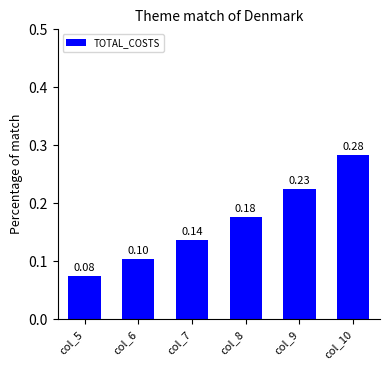

The value at col_9 is 0.1. True or false?

False